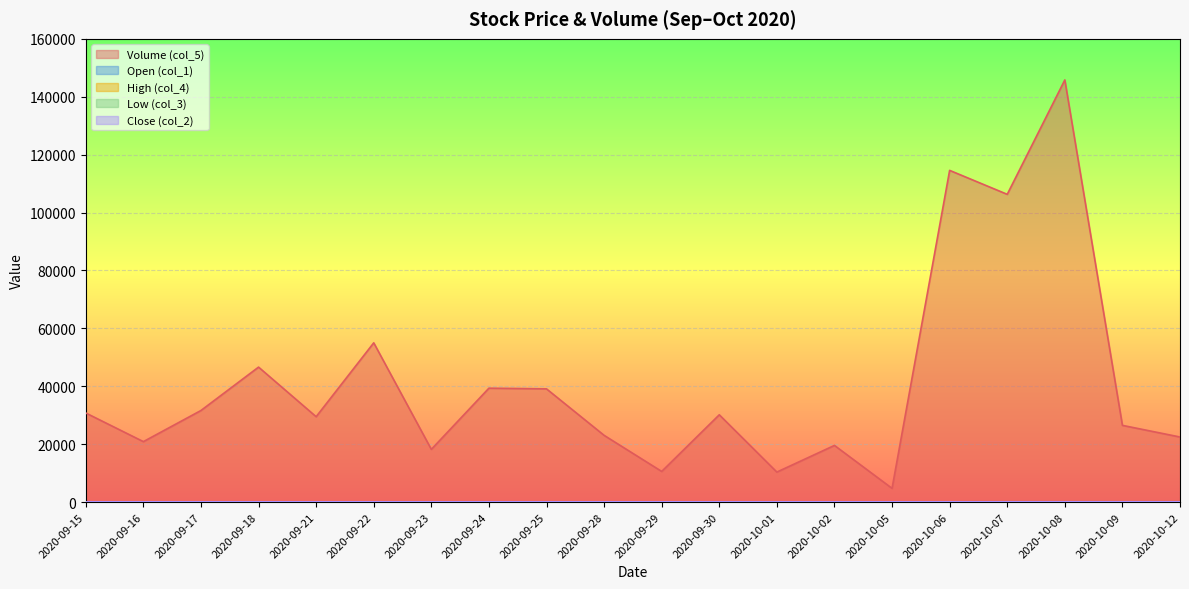

Reading left to right, transcribe all the data shown in this chart.

Volume (col_5): 30775.0	20879.0	31634.0	46618.0	29491.0	55008.0	18209.0	39340.0	39105.0	23052.0	10585.0	30151.0	10366.0	19569.0	4737.0	114571.0	106297.0	145810.0	26498.0	22478.0
Open (col_1): 80.7	78.5	82.4	84.0	82.2	82.7	83.2	84.1	81.1	81.7	80.1	80.9	80.7	80.9	81.2	88.0	92.9	92.1	90.3	90.0
High (col_4): 82.5	81.2	82.4	84.0	84.1	83.4	84.3	84.2	83.0	82.1	81.0	83.5	81.7	82.6	82.8	90.4	94.9	95.4	92.5	91.7
Low (col_3): 80.7	78.5	78.5	81.2	82.0	82.0	82.5	80.3	80.5	80.7	78.7	77.6	79.9	79.0	80.7	82.2	90.0	89.4	90.3	89.1
Close (col_2): 81.1	80.7	78.5	82.3	84.0	82.5	82.7	82.5	83.0	81.1	80.3	80.0	81.7	81.8	82.8	82.9	90.0	93.0	92.1	90.0